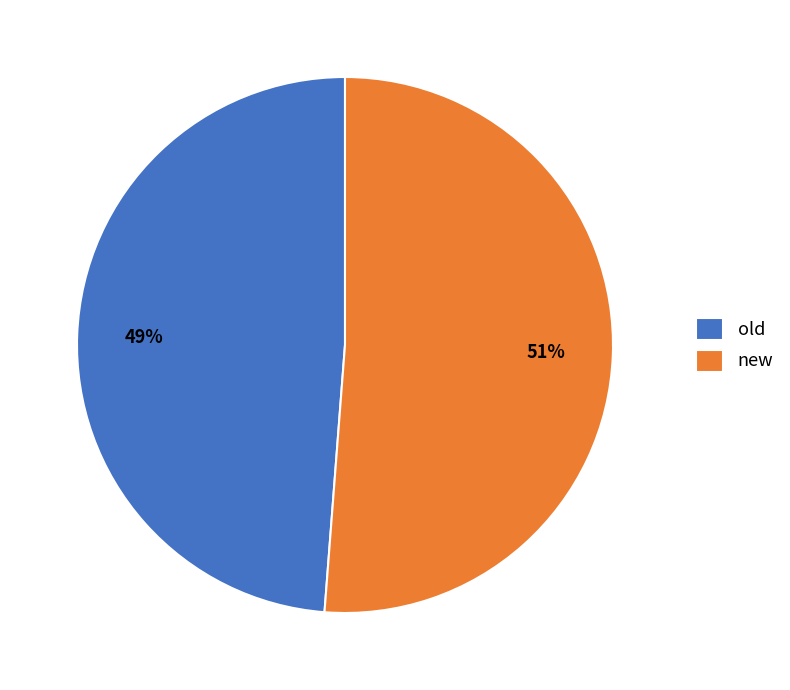

How many segments does this pie chart have?

2